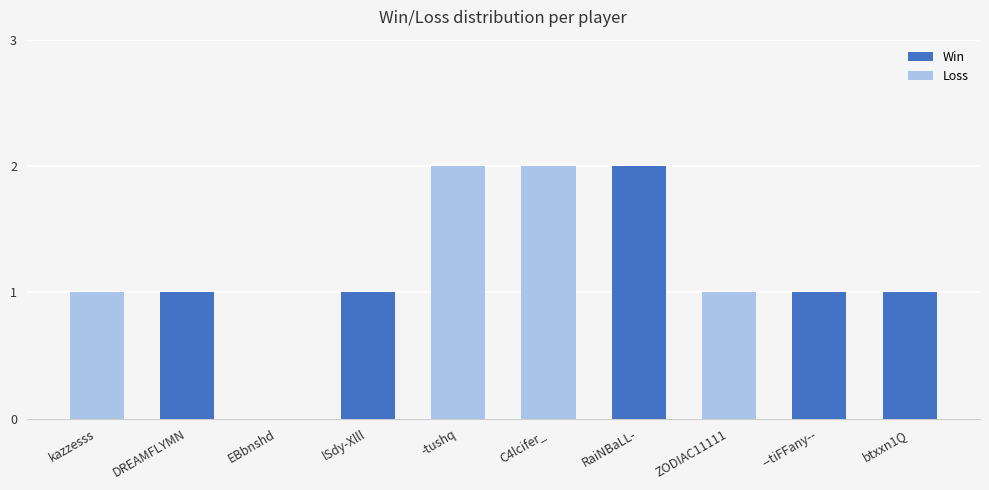

Count the number of categories in the chart.

10